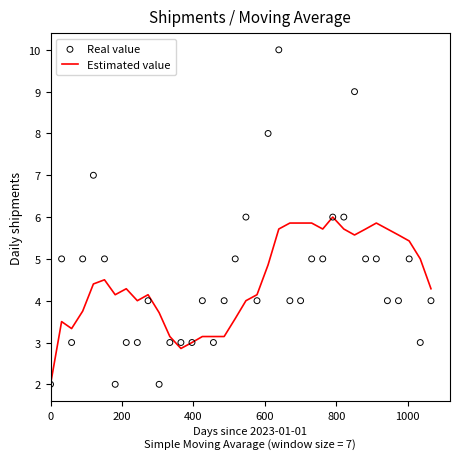

Which series has the largest total across all categories?

Real value